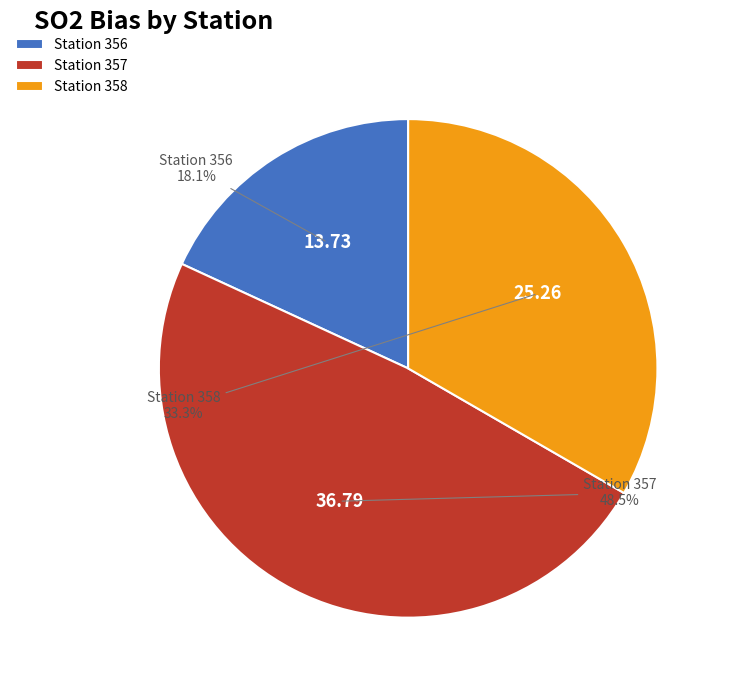

Combined, do Station 356 and Station 357 account for over 50%?

Yes